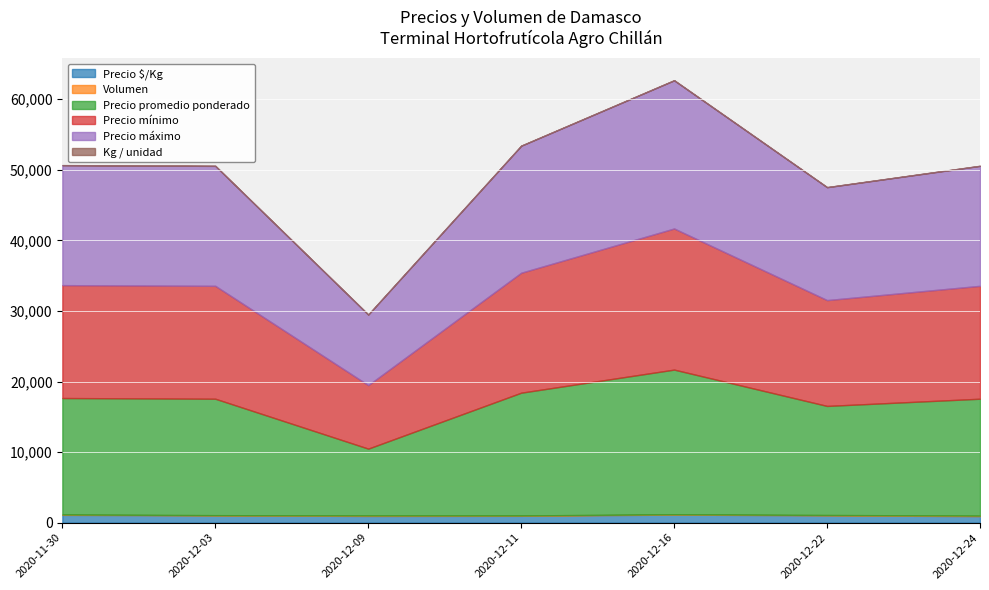

What is the sum of all Volumen values?

400